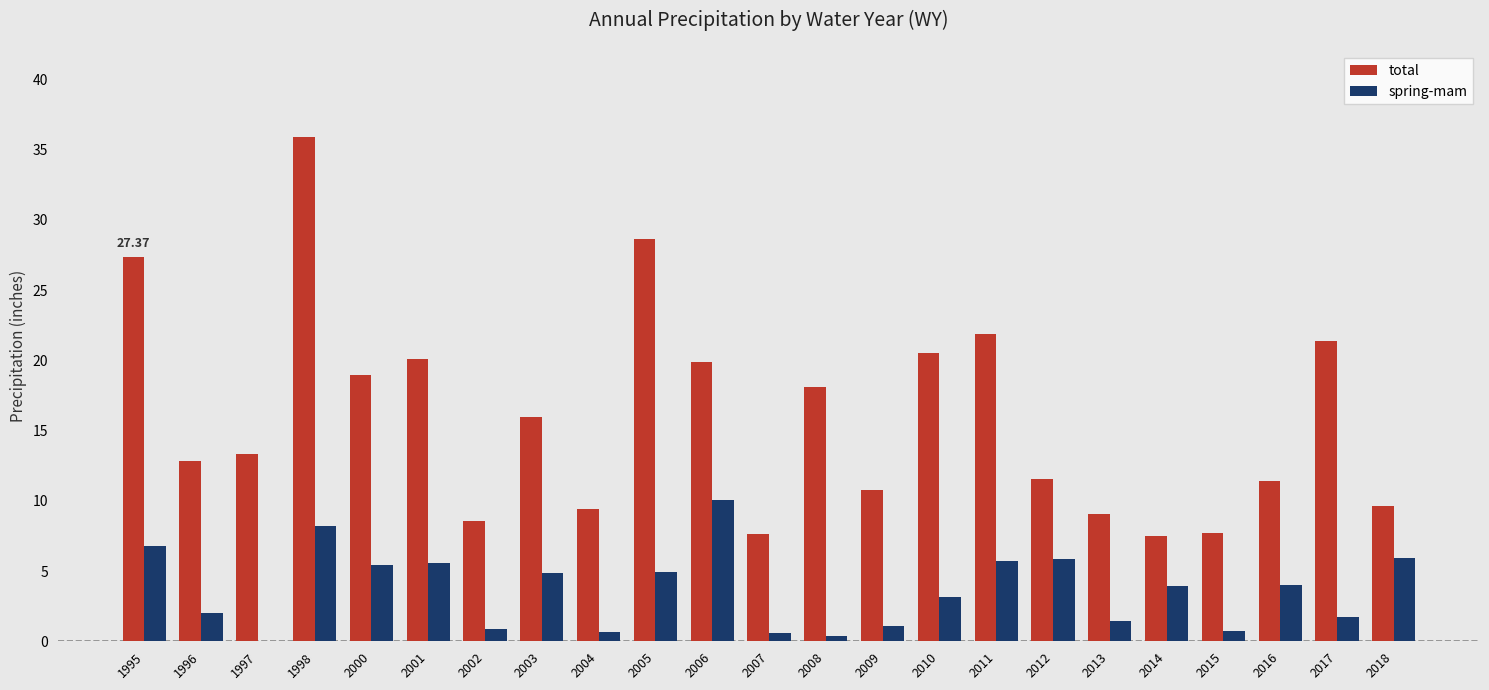

What is the sum of all spring-mam values?

83.9